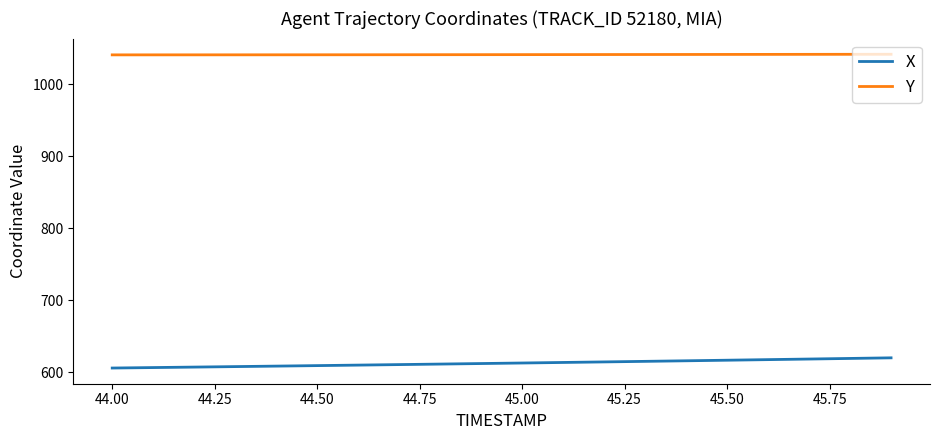

How many series are shown in this chart?

2